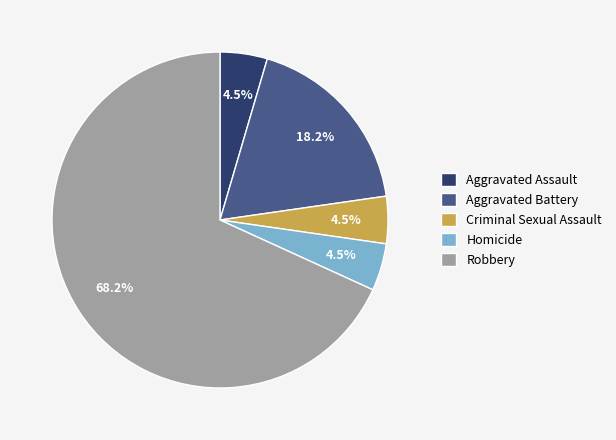

Do Aggravated Battery and Aggravated Assault together represent more than half of the pie?

No